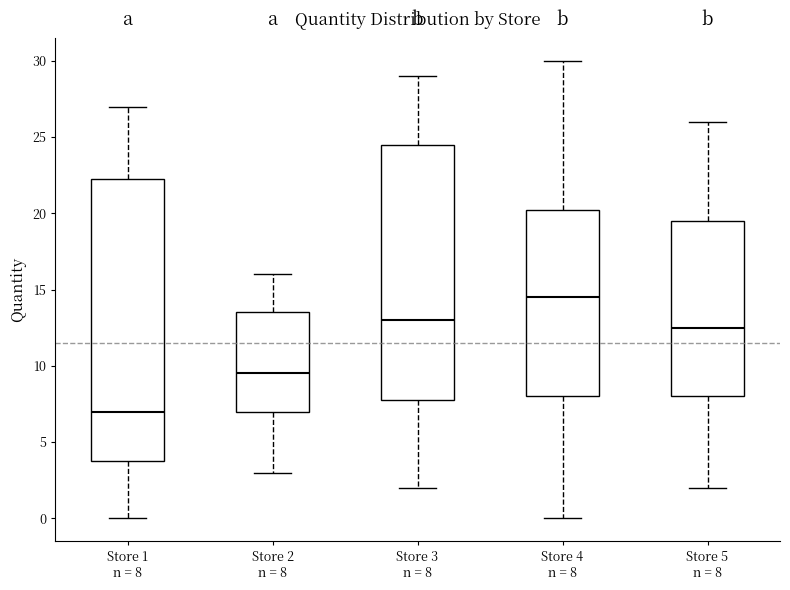

Reading left to right, transcribe this box plot: for each box, give where its median line is, the range the box spans, and where its two whiskers end, as read against the y-axis. The values are not printed on the chart, so give them approximately, as read against the axis.

Store 1 n = 8: median 7.0, box 4.0 to 22.5, whiskers 0.0 to 27.0
Store 2 n = 8: median 9.5, box 7.0 to 13.5, whiskers 3.0 to 16.0
Store 3 n = 8: median 13.0, box 8.0 to 24.5, whiskers 2.0 to 29.0
Store 4 n = 8: median 14.5, box 8.0 to 20.5, whiskers 0.0 to 30.0
Store 5 n = 8: median 12.5, box 8.0 to 19.5, whiskers 2.0 to 26.0